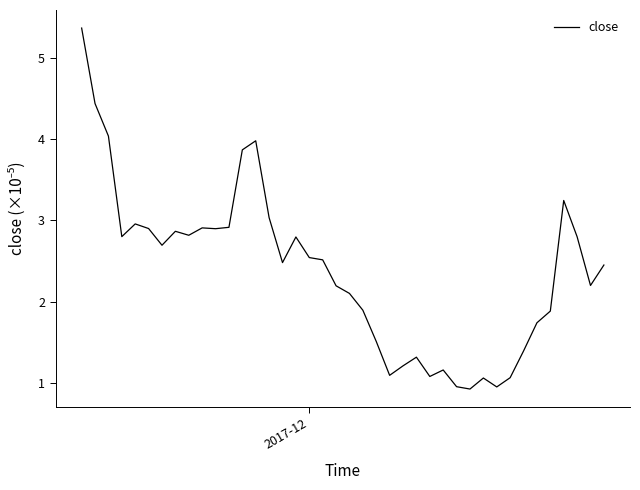

What is the difference between the maximum and minimum values?

4.5